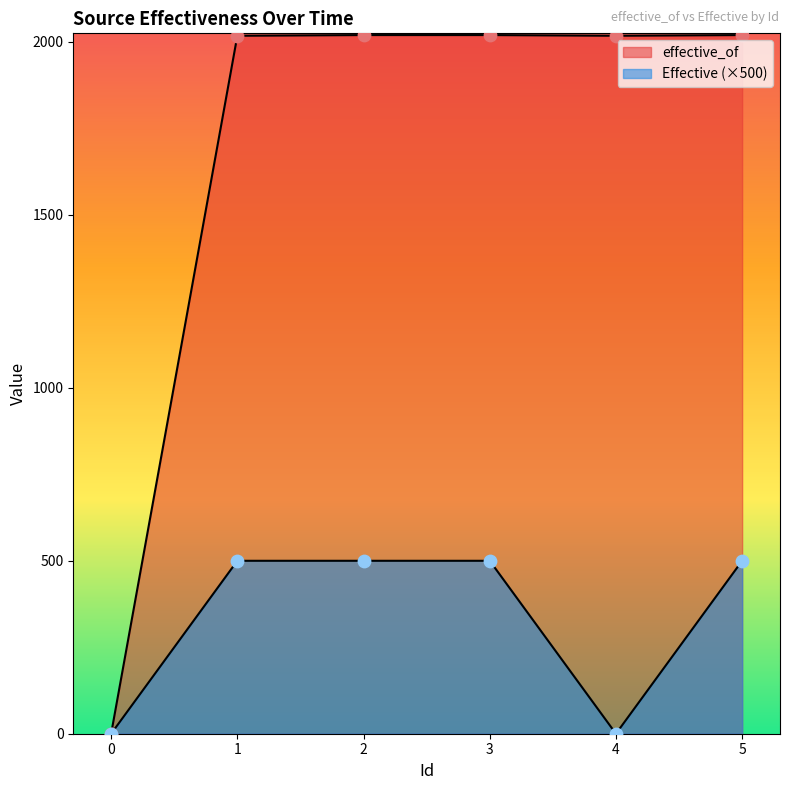

At which category is the sum across all series the highest?

2